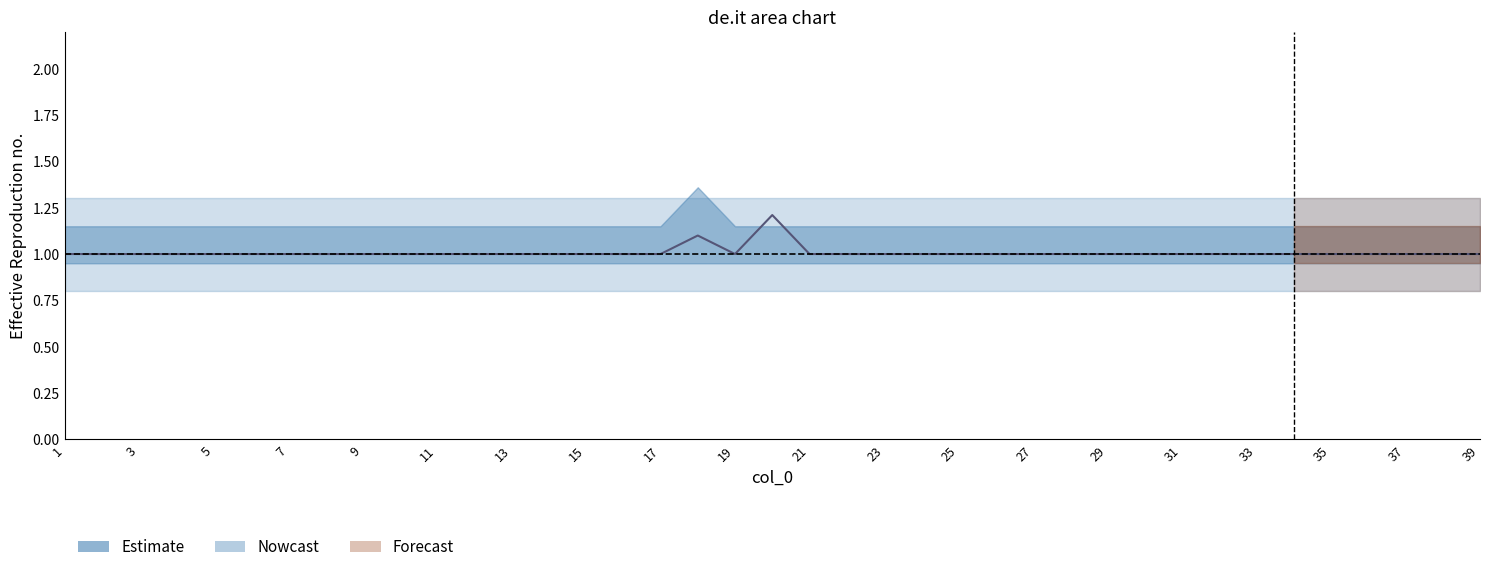

Approximately how many times larger is the value at 37 compared to 1?

1.0